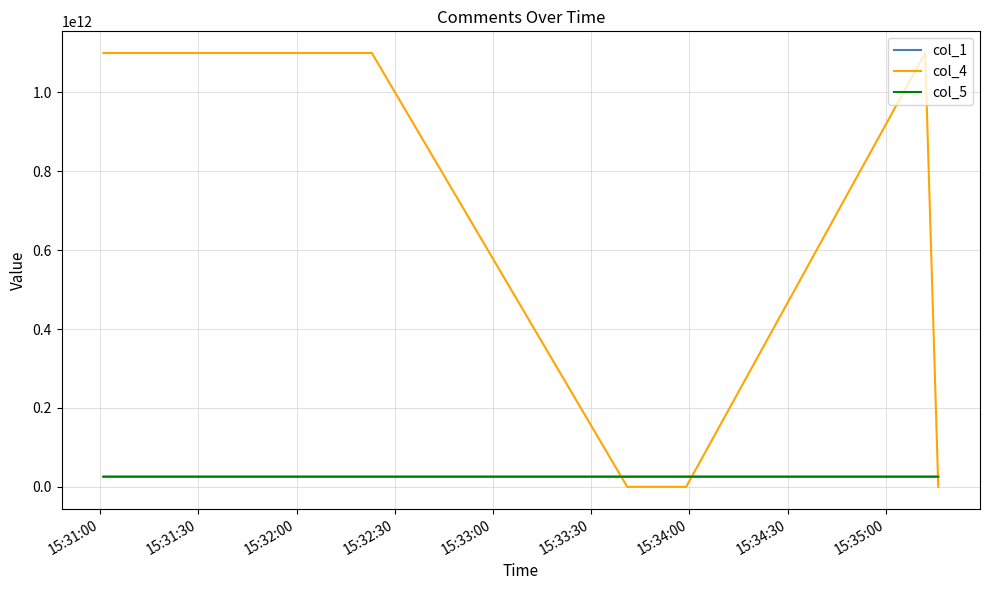

True or false: col_1 and col_4 cross at least once.

True